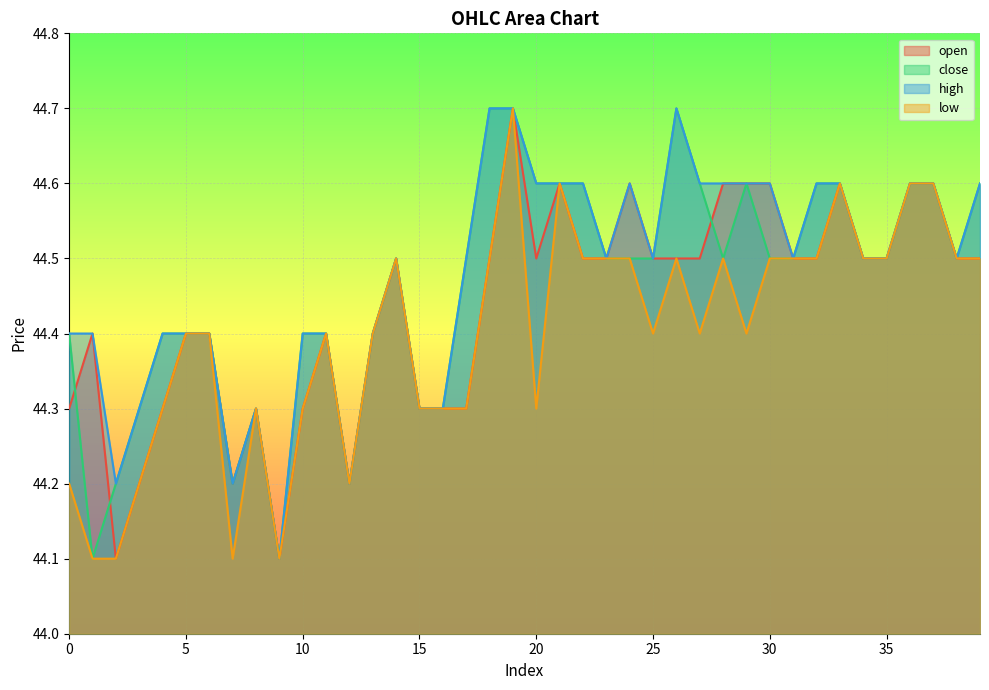

What is the lowest value of the close series?

44.1